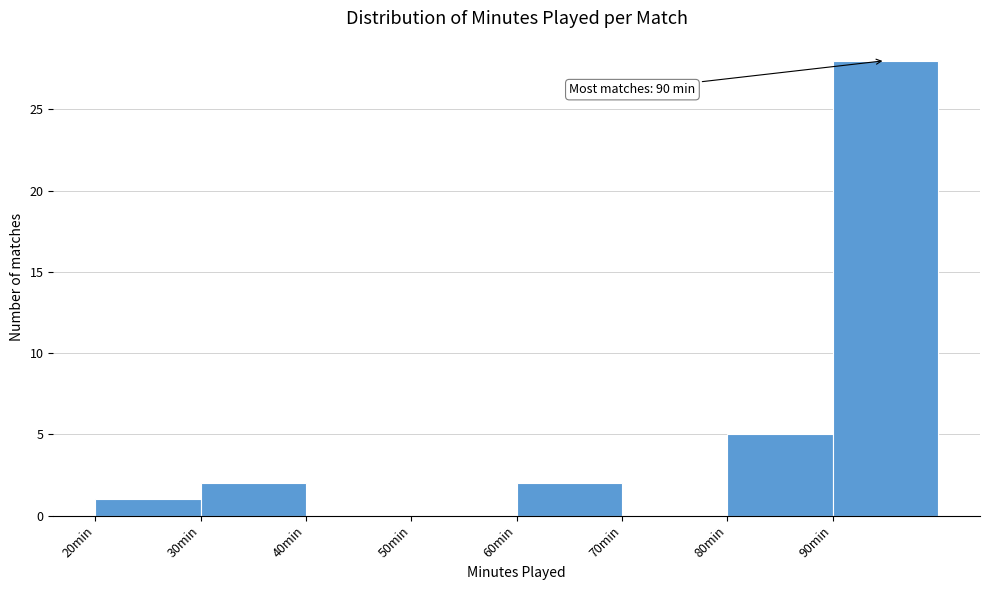

Which range on the x-axis has the tallest bar?

90 to 100